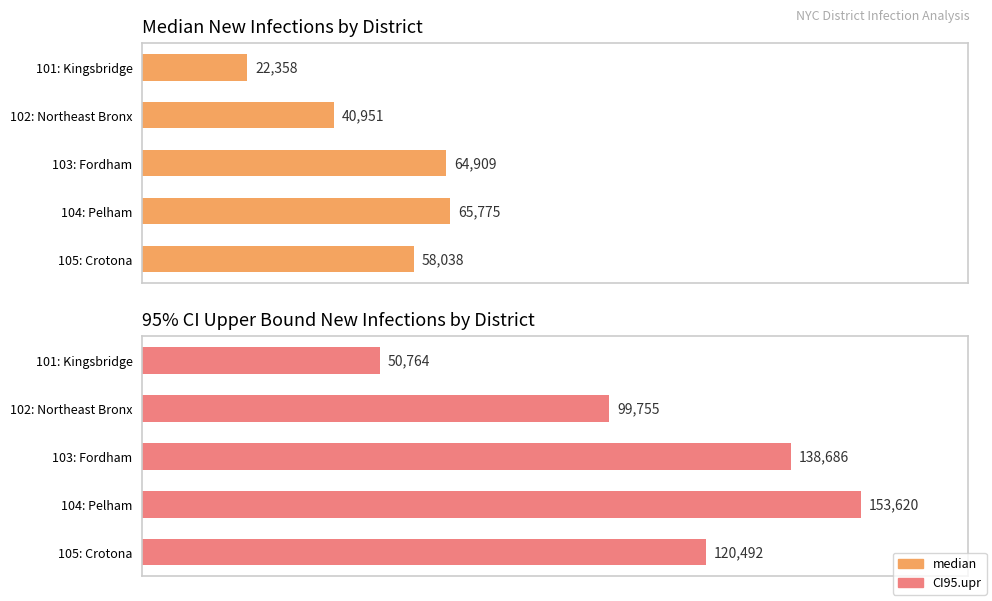

What is the value of the median bar at the 1st from the left?

22357.7